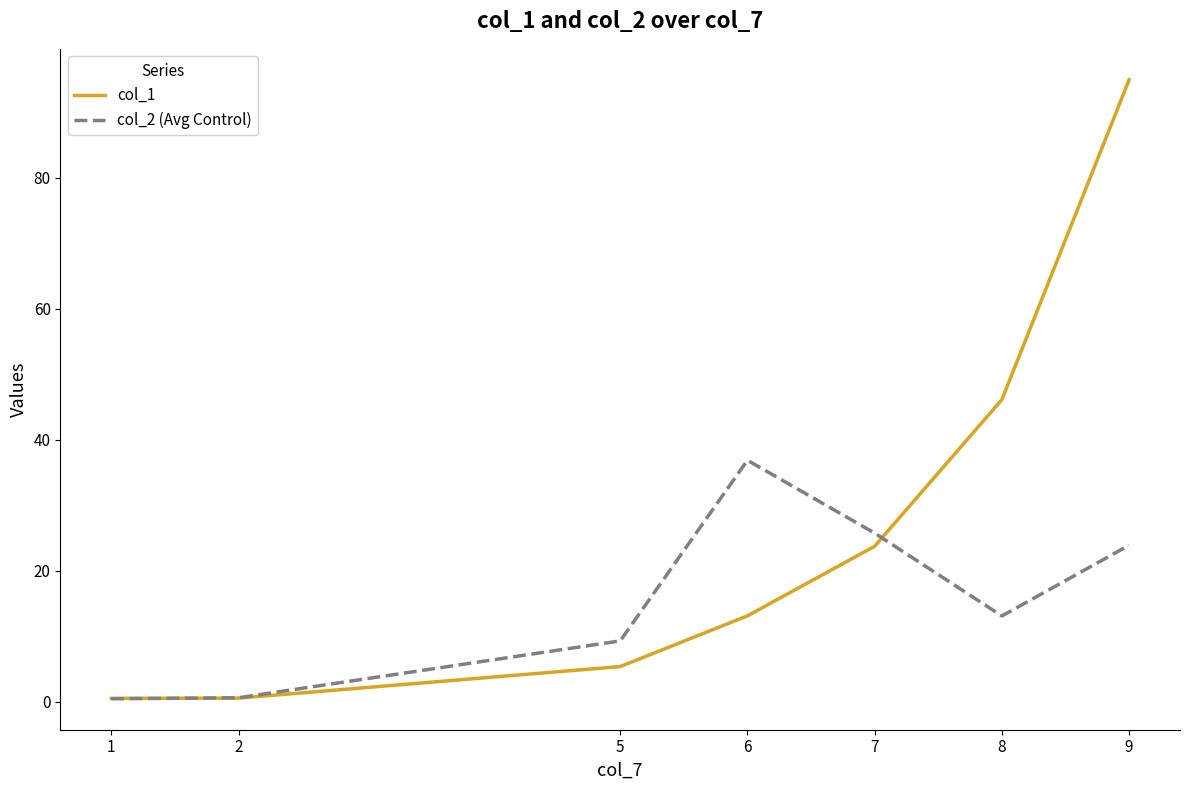

What is the spread (max minus min) of values at 6?

23.8